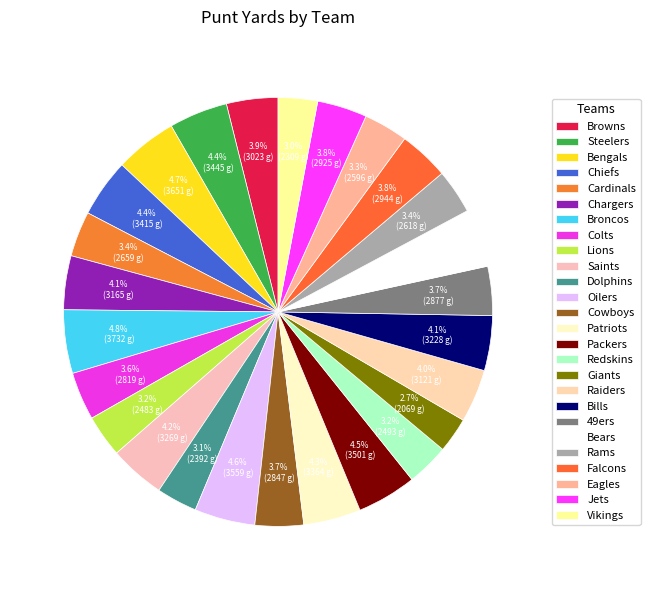

Is there any slice that represents more than half of the pie?

No